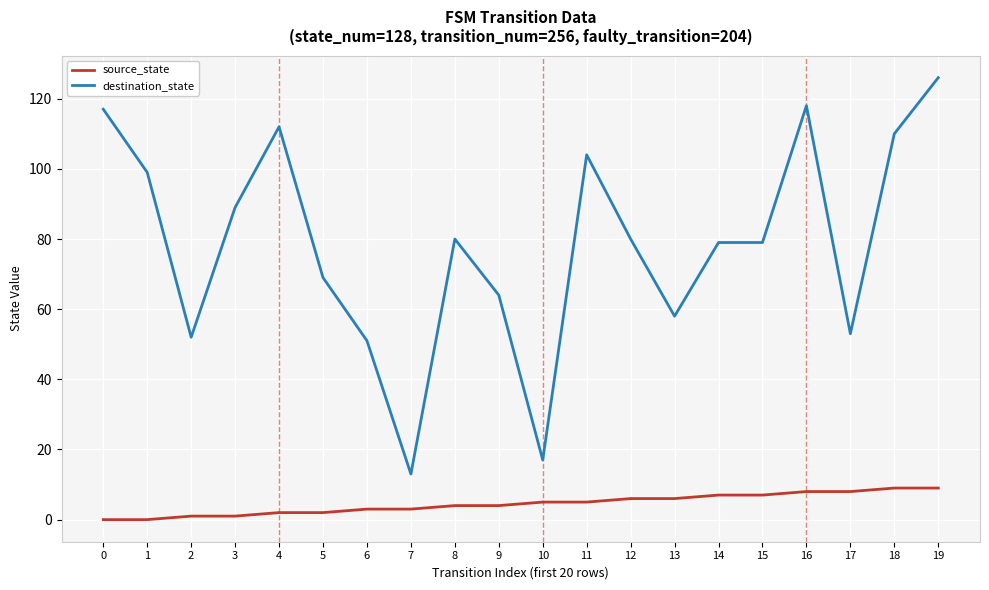

How many lines are shown in the chart?

2